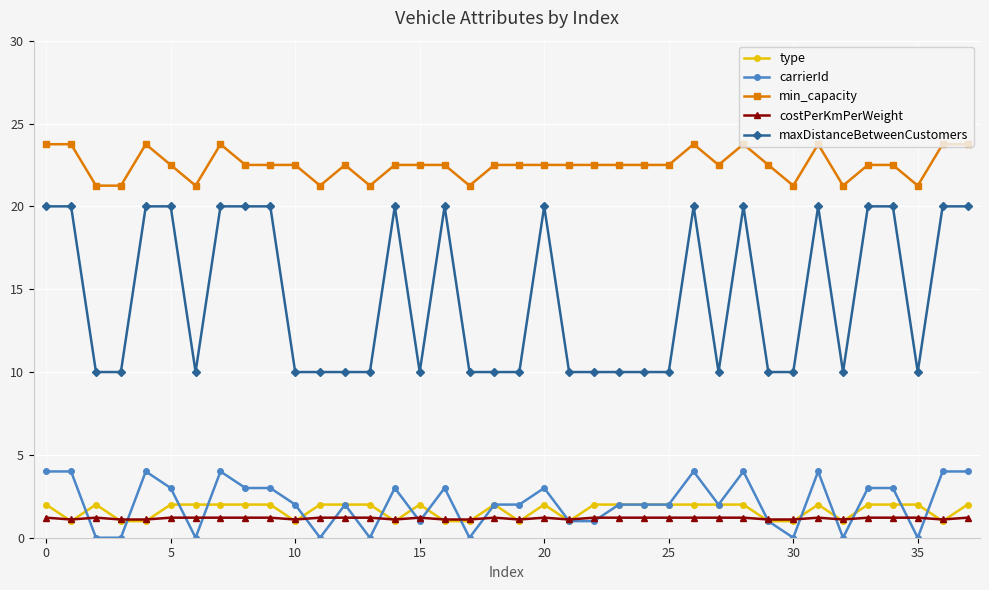

Which series has the largest range (max minus min)?

maxDistanceBetweenCustomers